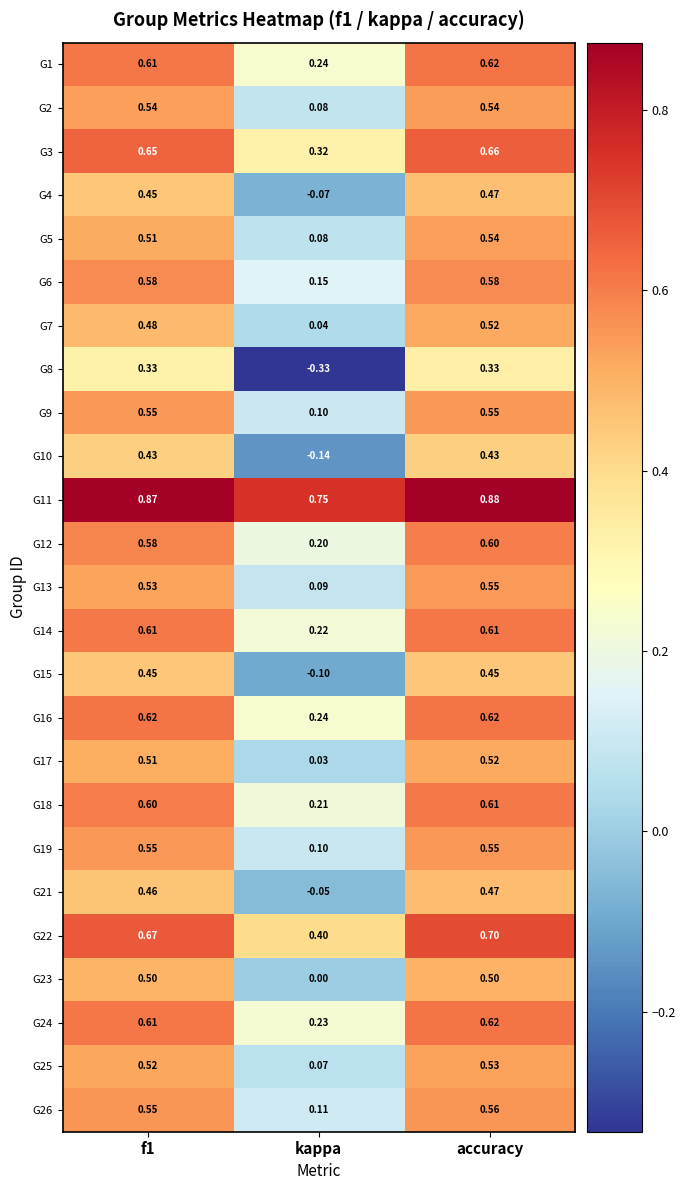

At which category is the sum across all series the highest?

accuracy